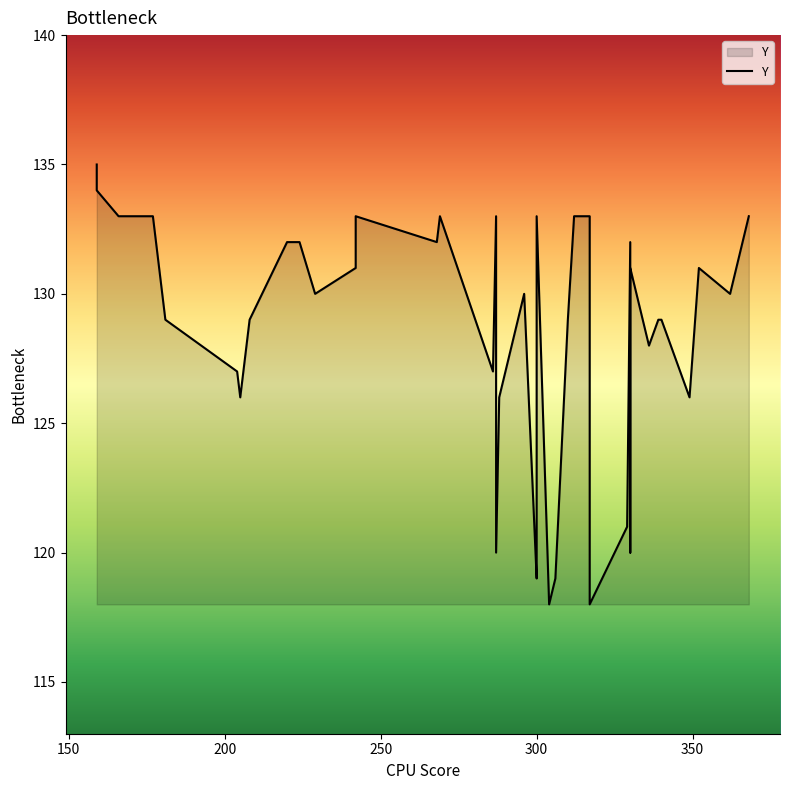

How many data points are above 130?

18